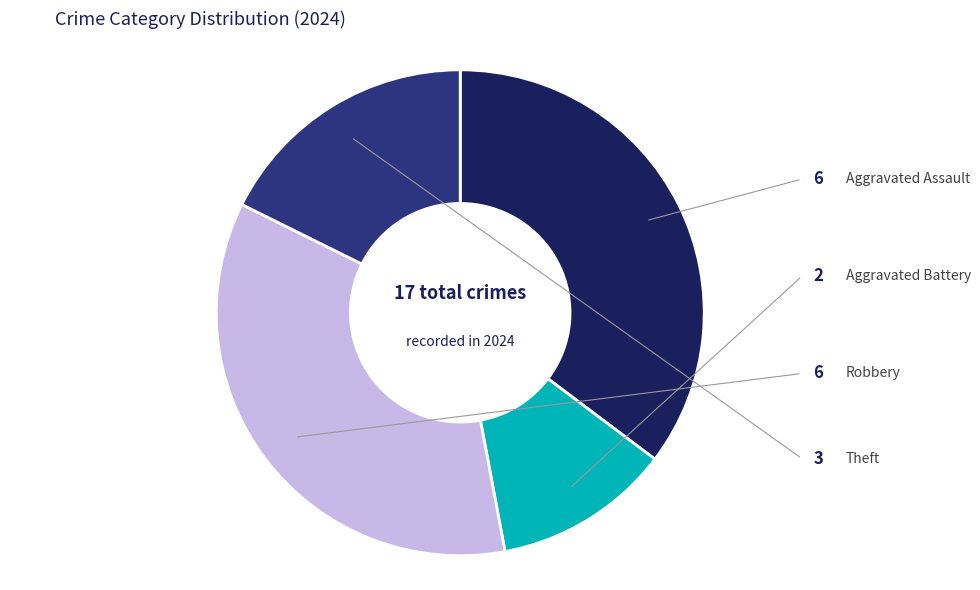

Do Aggravated Battery and Robbery together represent more than half of the pie?

No